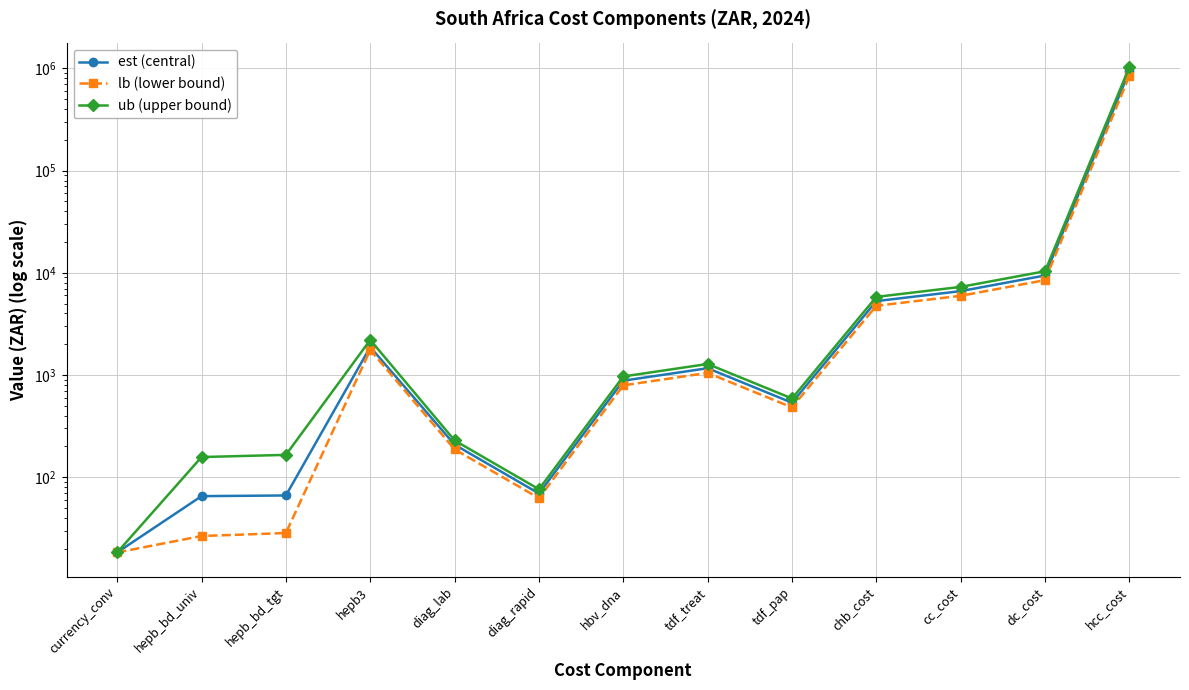

What is the difference between the highest and lowest values at hepb_bd_univ?

130.8